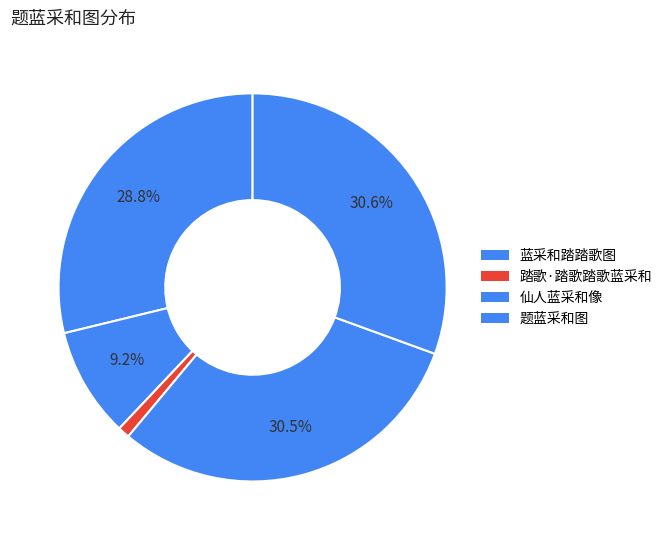

How many segments does this pie chart have?

5